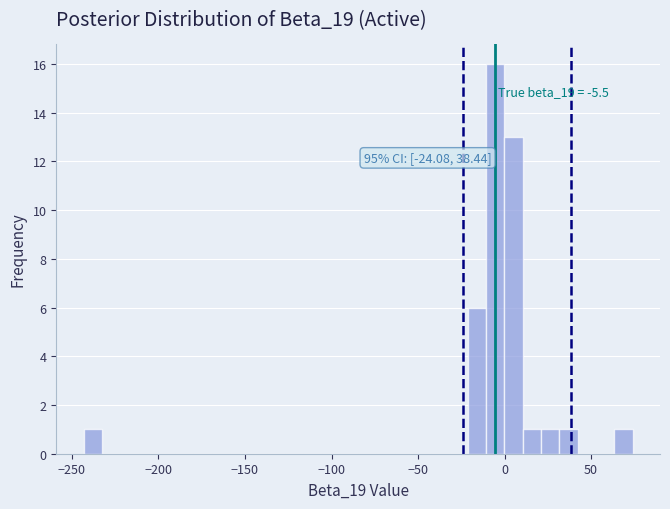

Around what value on the x-axis is the tallest bar? Give the approximate position of its centre, as read against the axis.

-5